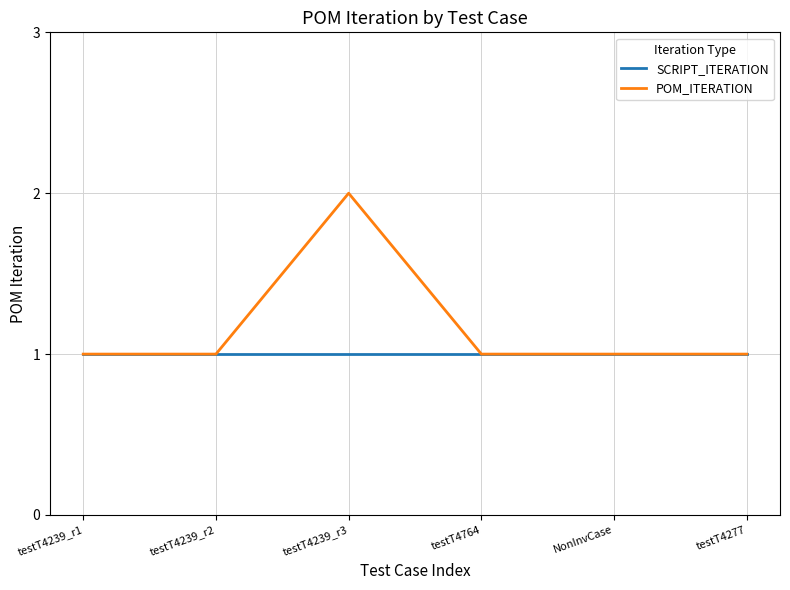

How many lines are shown in the chart?

2